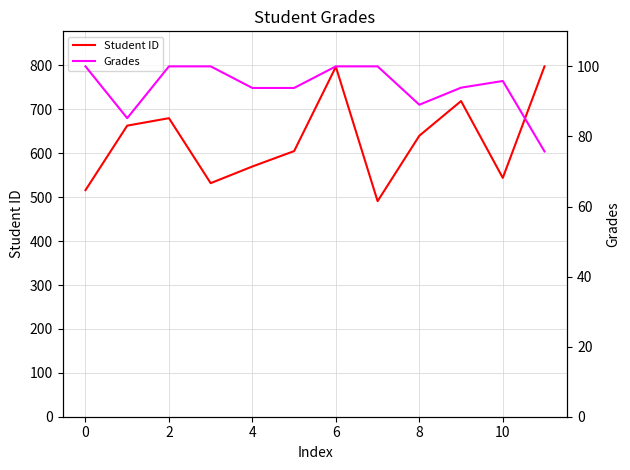

Reading left to right, transcribe all the data shown in this chart.

Student ID: 516.0	663.0	680.0	532.0	570.0	605.0	797.0	491.0	640.0	719.0	544.0	798.0
Grades: 100.0	85.2	100.0	100.0	93.8	93.8	100.0	100.0	89.0	93.9	95.8	75.7